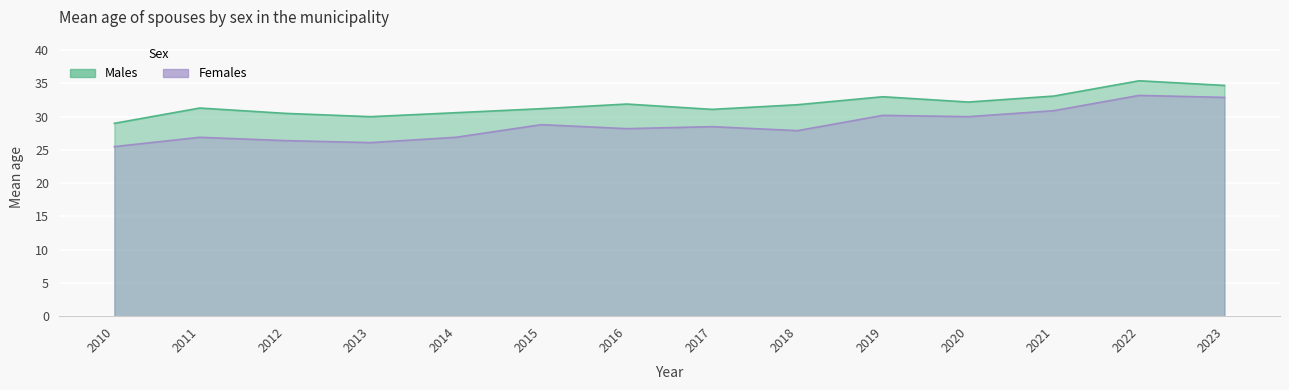

The value of Females at 2023 is 32.9. True or false?

True